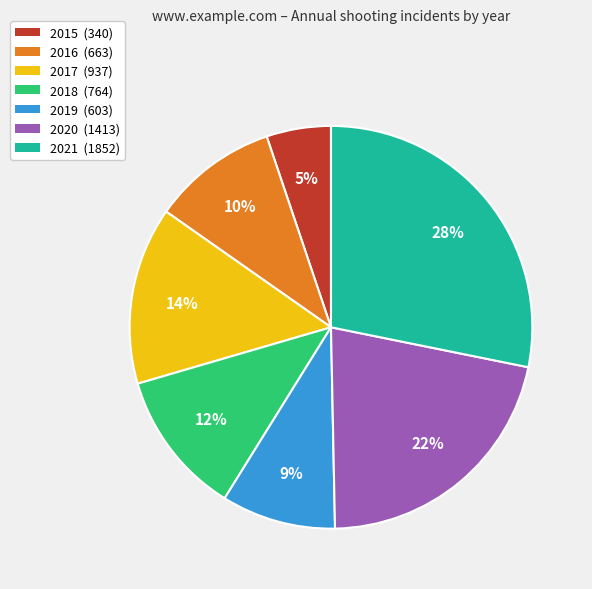

Rank the categories by value from lowest to highest.

2015, 2019, 2016, 2018, 2017, 2020, 2021